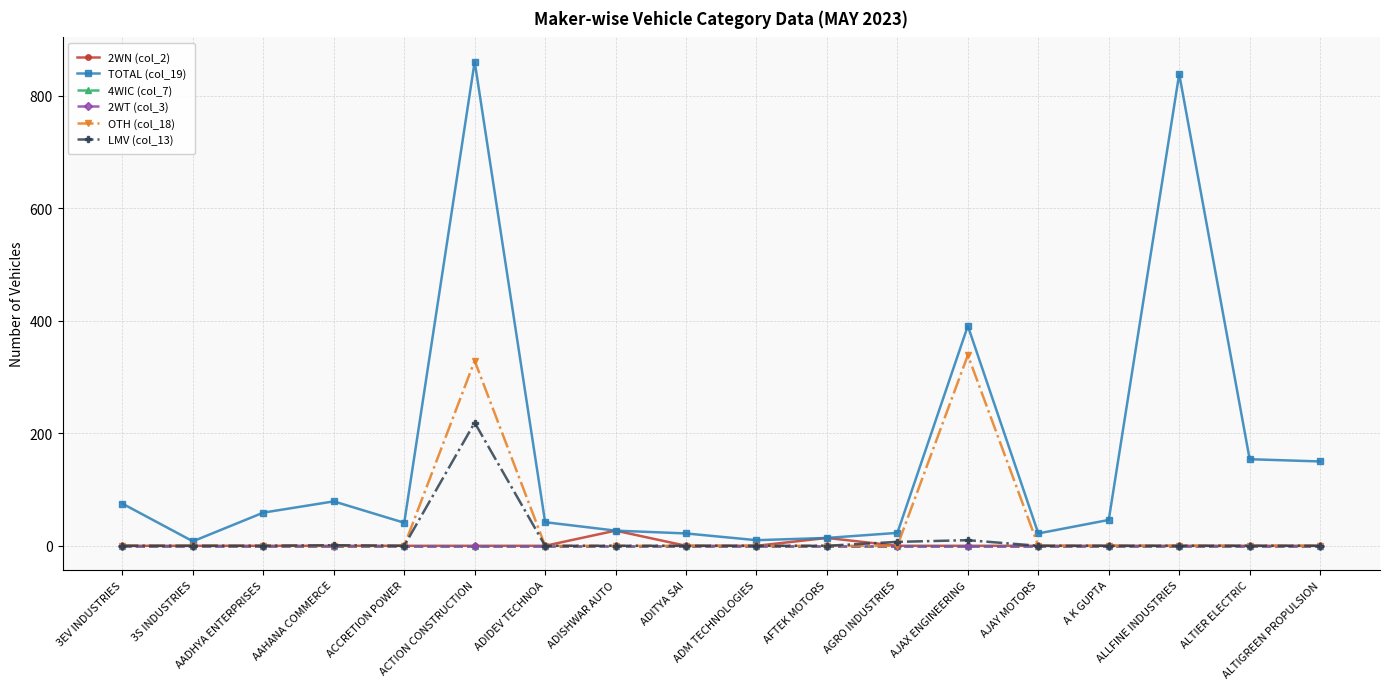

Which series has the largest range (max minus min)?

TOTAL (col_19)